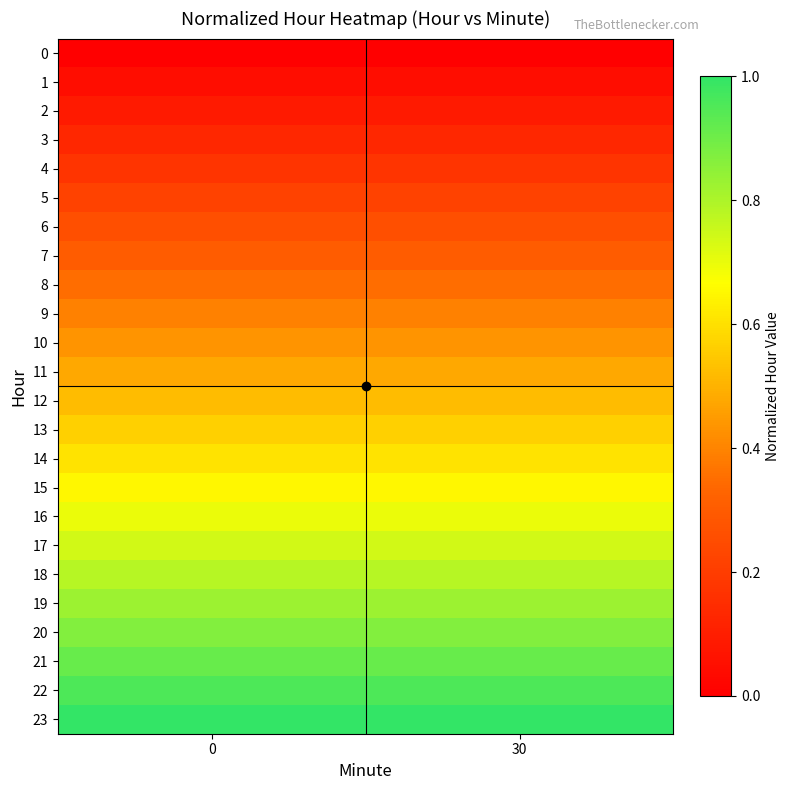

Which series has the largest total across all categories?

23